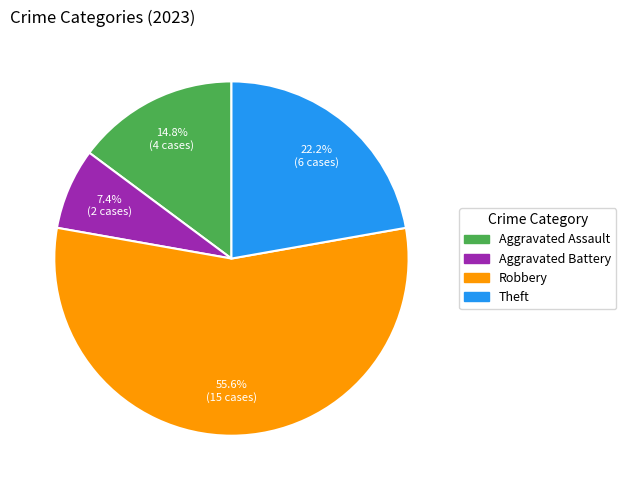

Does any single category account for the majority?

Yes